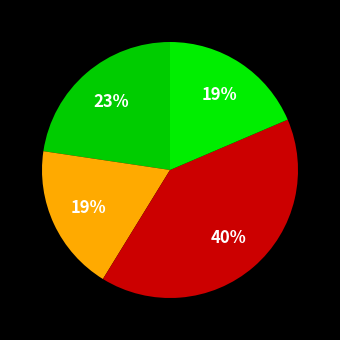

How many segments does this pie chart have?

4